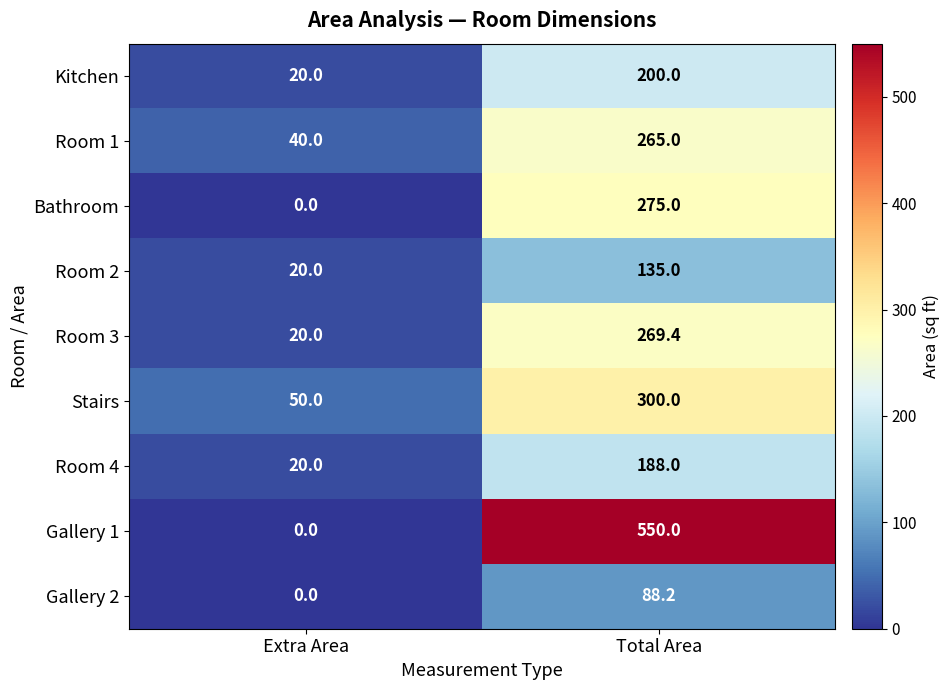

How many data points does each series have?

2